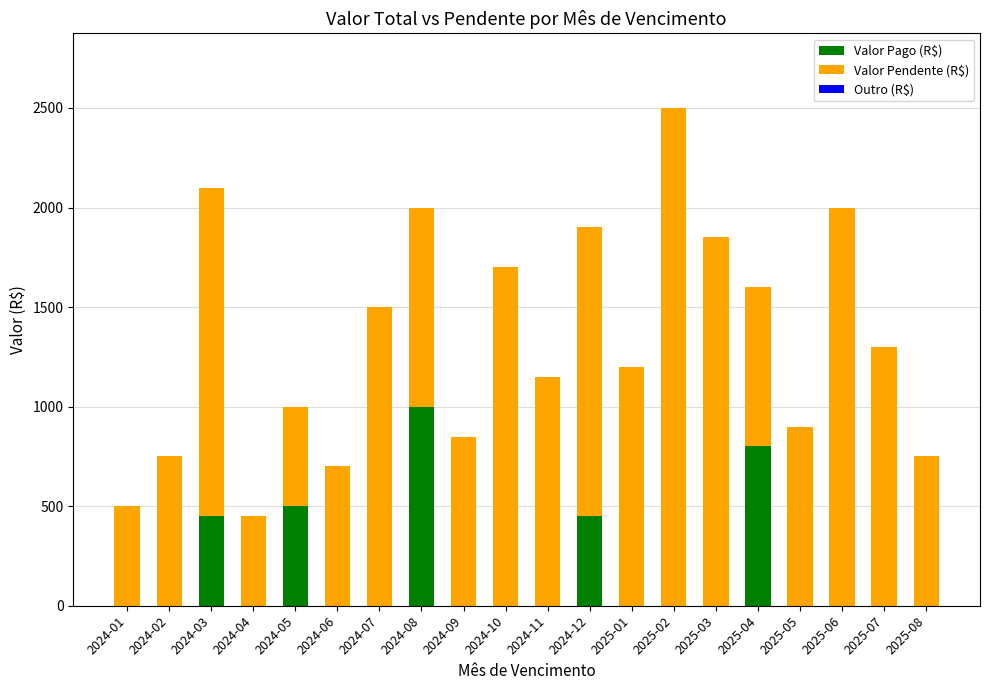

The value of Valor Pago (R$) at 2024-09 is 0. True or false?

True